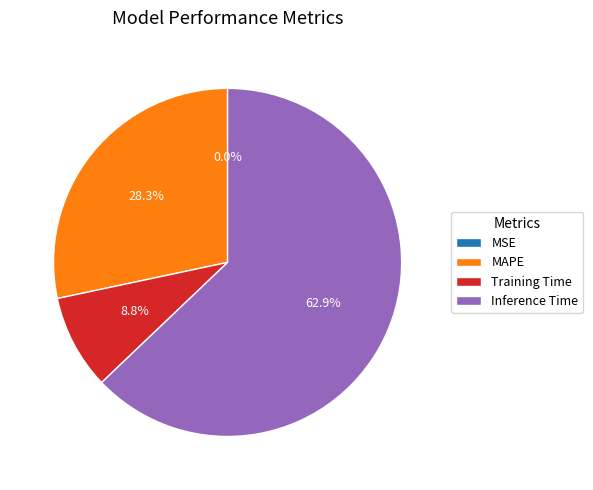

Between Training Time and Inference Time, which is larger?

Inference Time